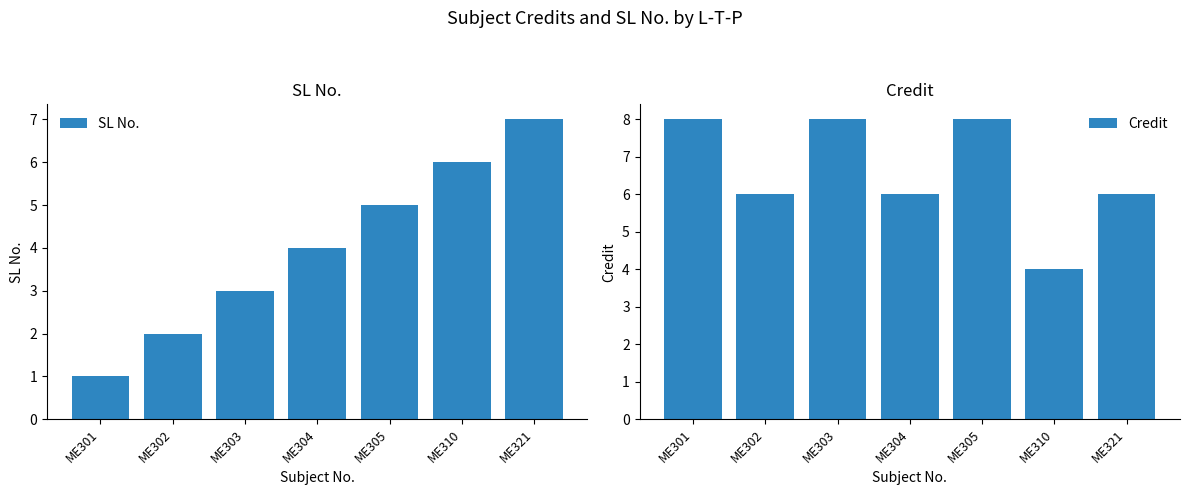

At which label is Credit closest to 6?

ME302